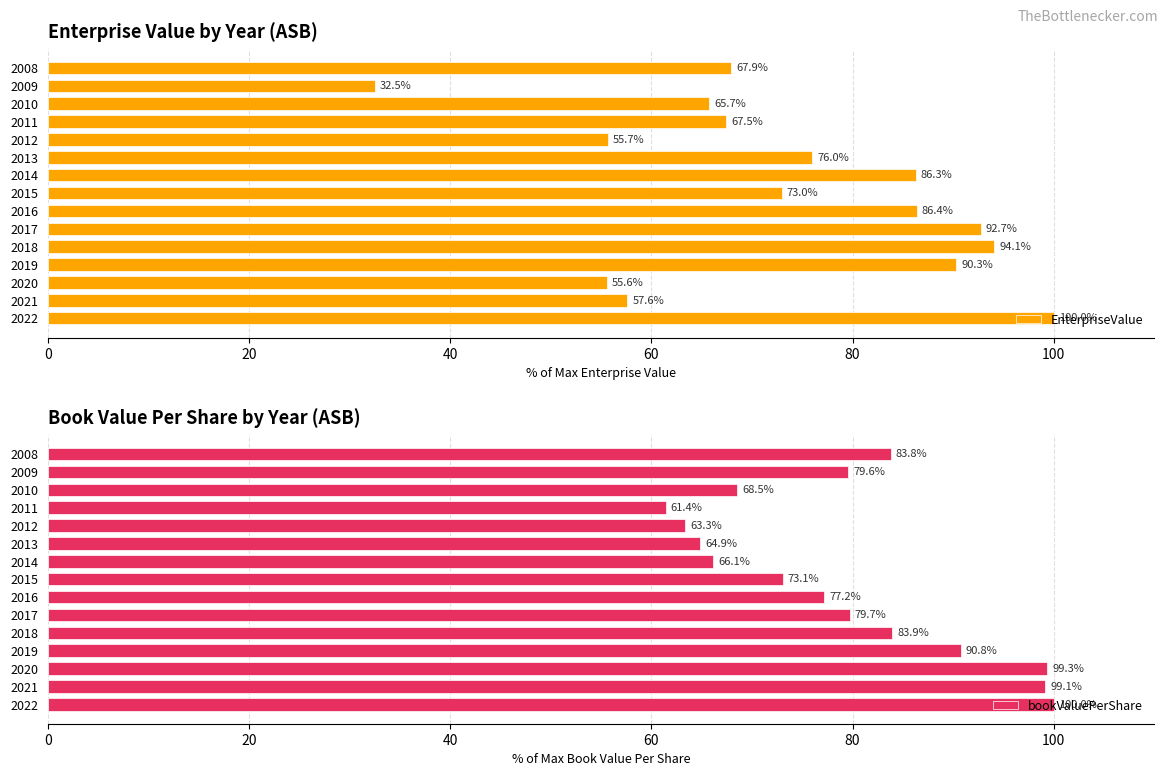

List the series in order of their overall mean, lowest first.

EnterpriseValue, bookValuePerShare